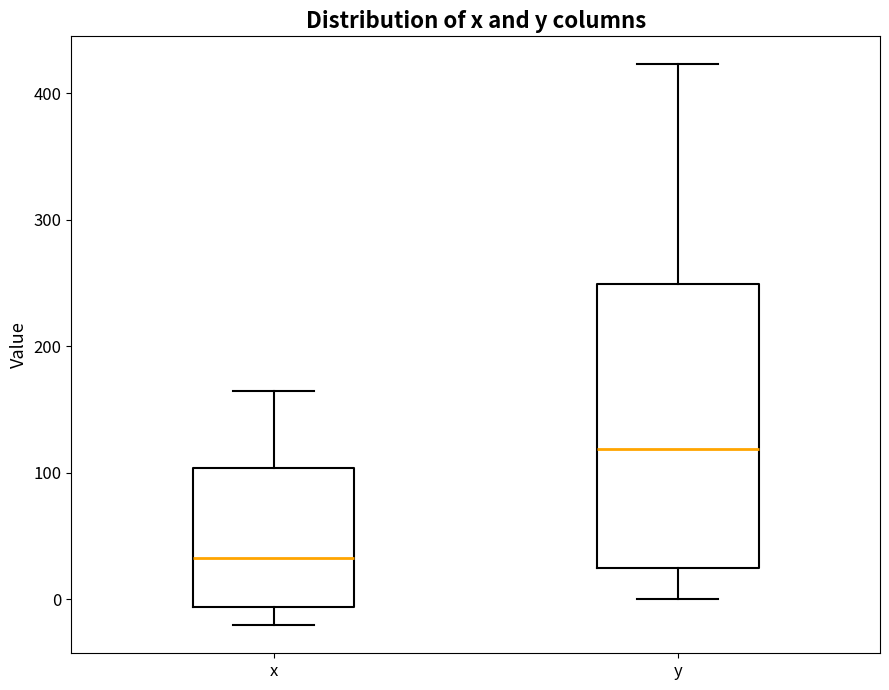

Reading left to right, transcribe this box plot: for each box, give where its median line is, the range the box spans, and where its two whiskers end, as read against the y-axis. The values are not printed on the chart, so give them approximately, as read against the axis.

x: median 30, box -10 to 100, whiskers -20 to 160
y: median 120, box 30 to 250, whiskers 0 to 420